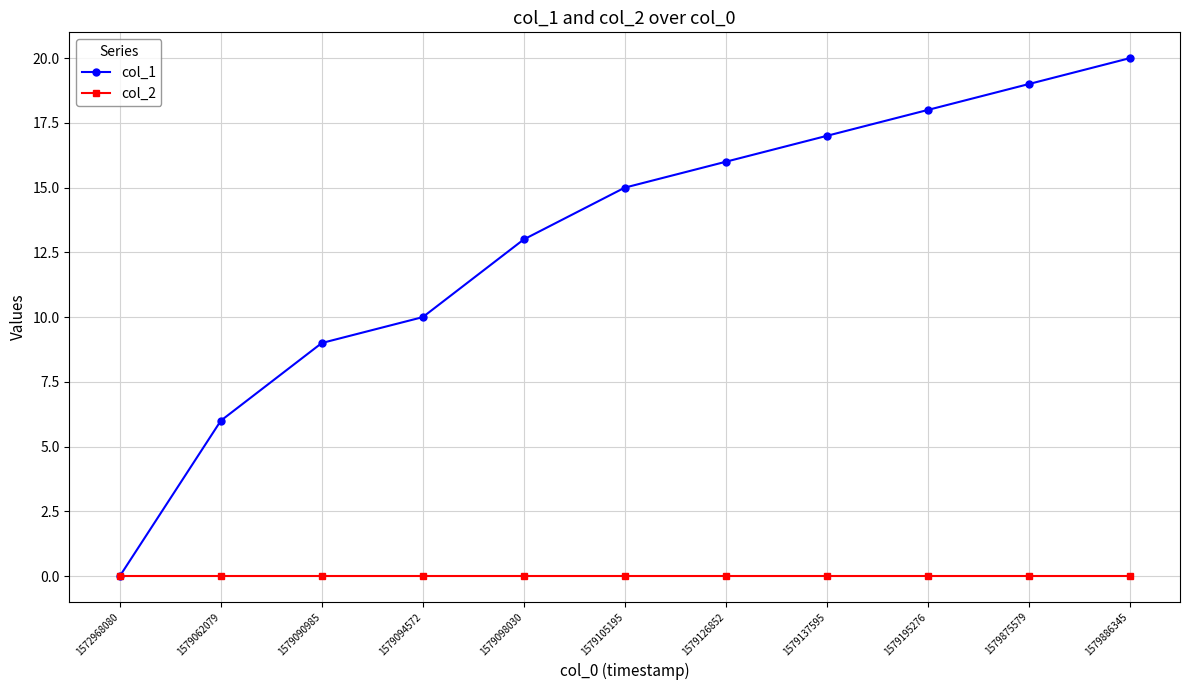

Which series has the largest range (max minus min)?

col_1